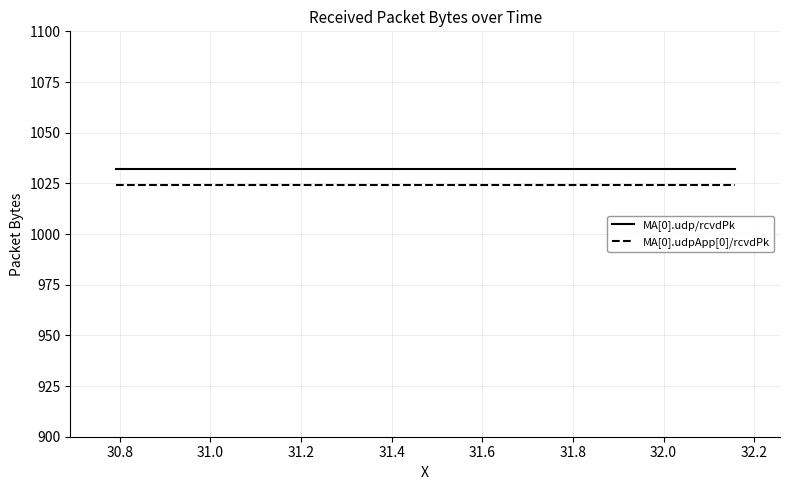

What is the lowest value of the MA[0].udp/rcvdPk series?

1032